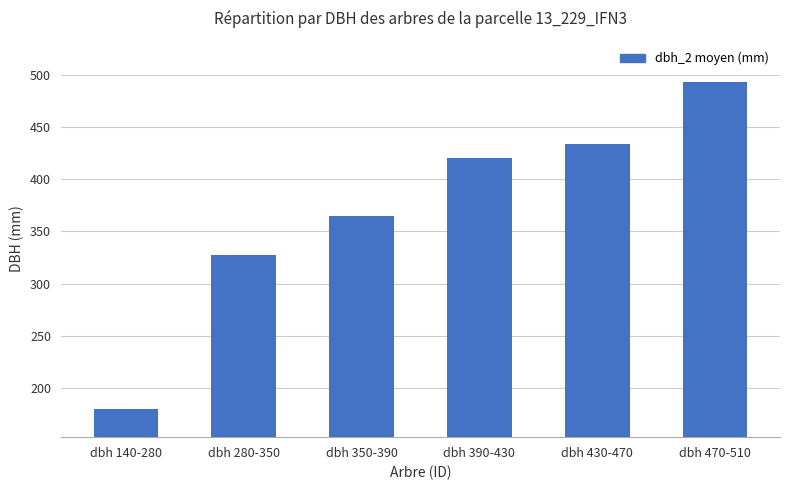

What is the sum of the values at dbh 430-470 and dbh 140-280?

614.0